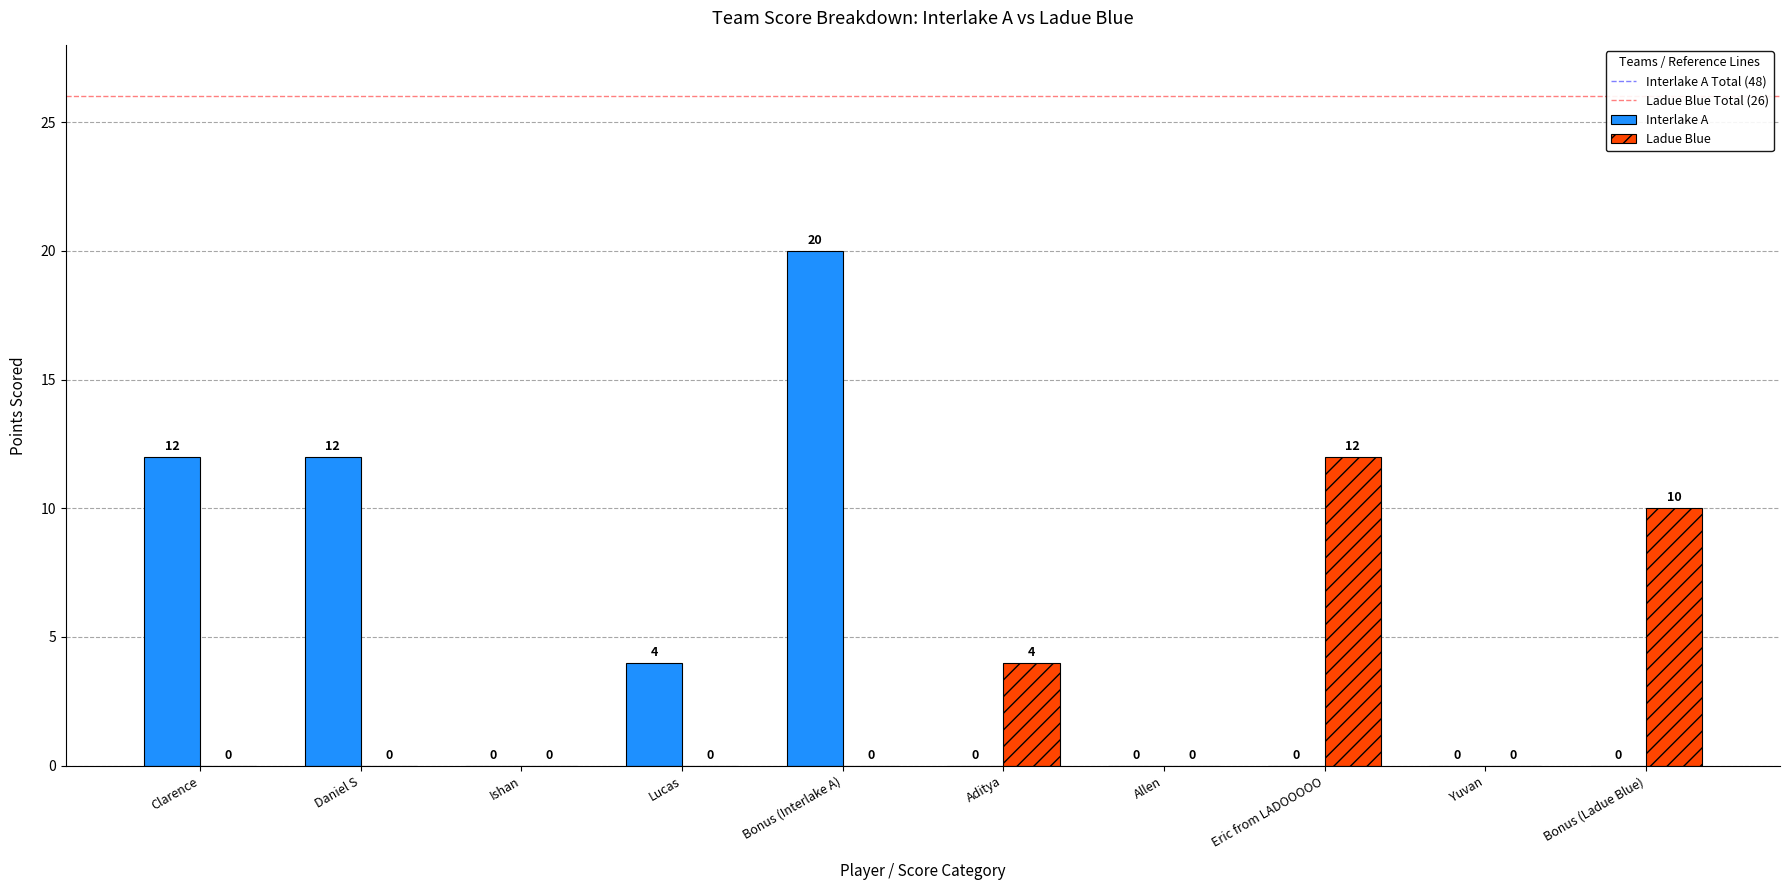

Which series changed the most between Daniel S and Bonus (Ladue Blue)?

Interlake A